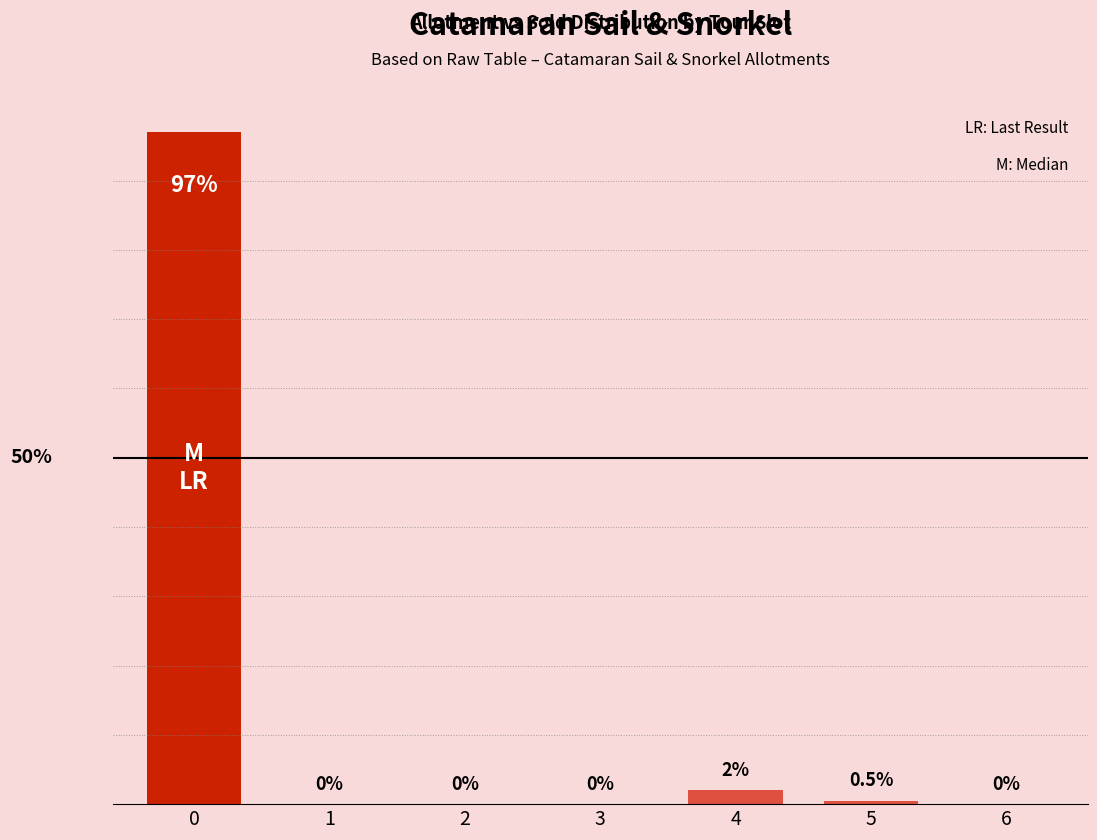

Does the chart contain any negative values?

No